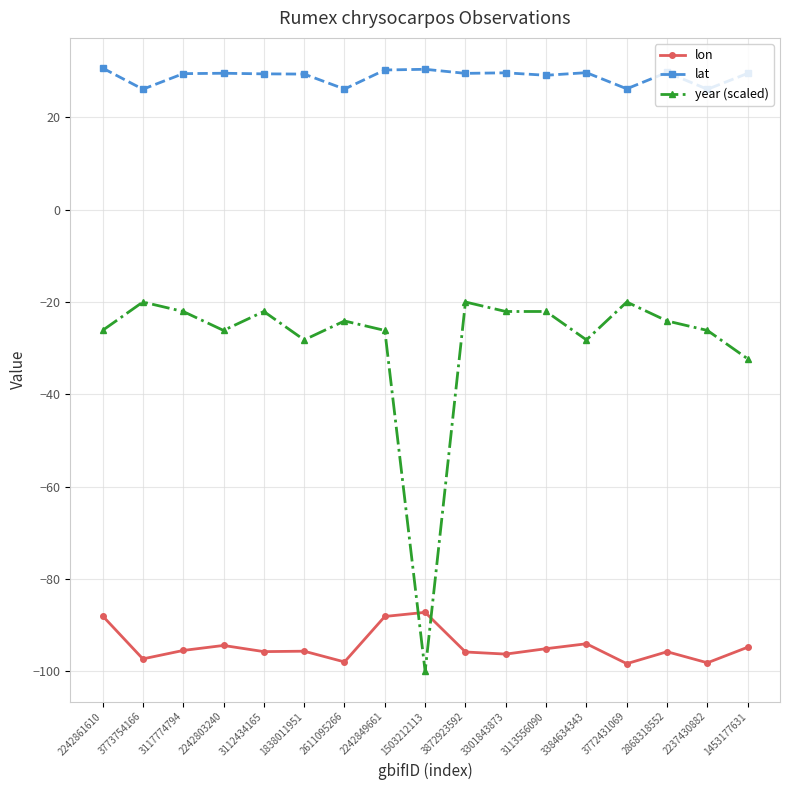

At 3301843873, list the series in order from largest to smallest.

lat, year (scaled), lon